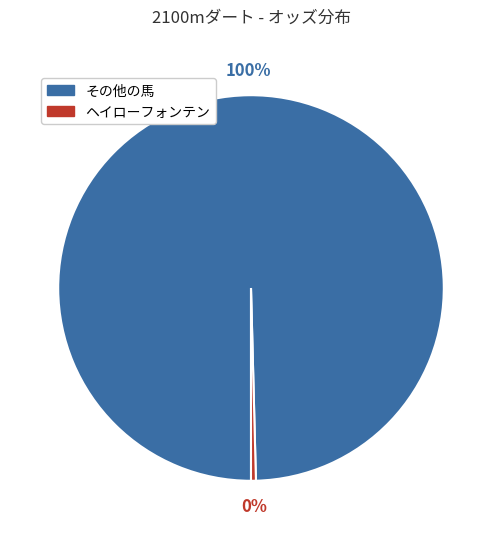

How many segments does this pie chart have?

2